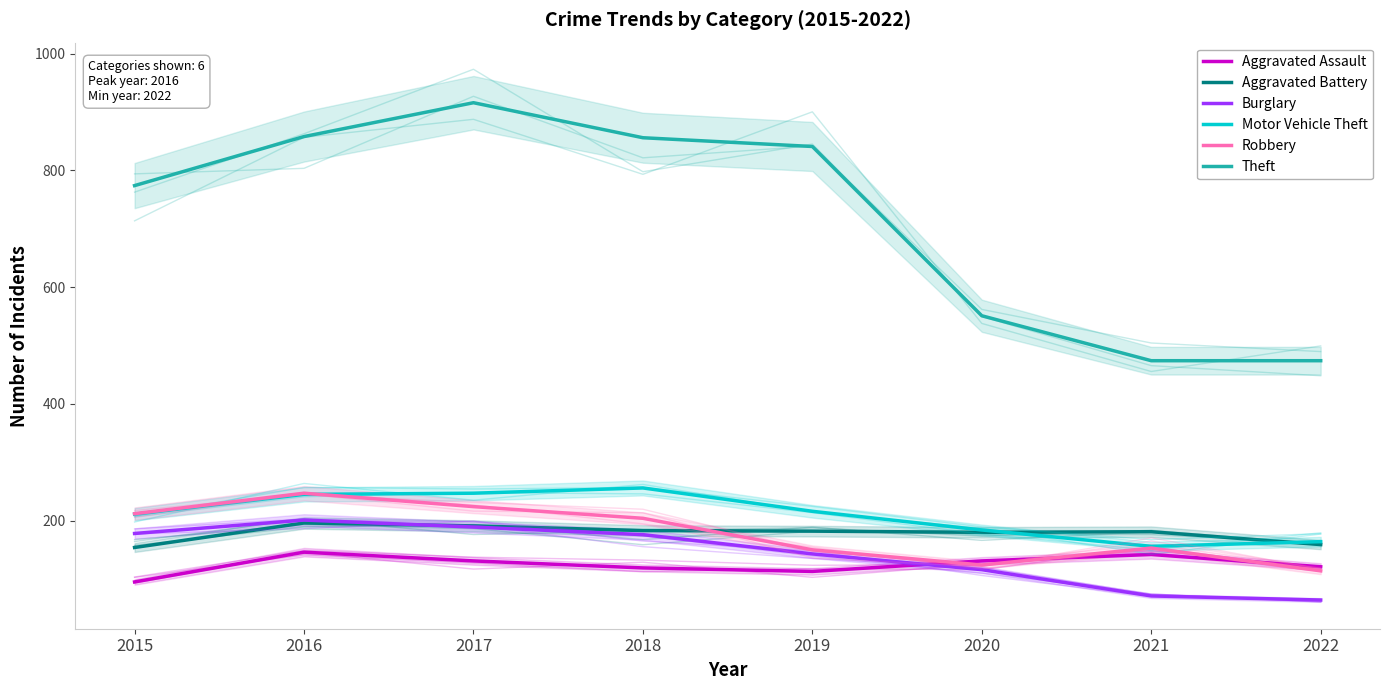

Between 2020 and 2022, which is larger?

2020